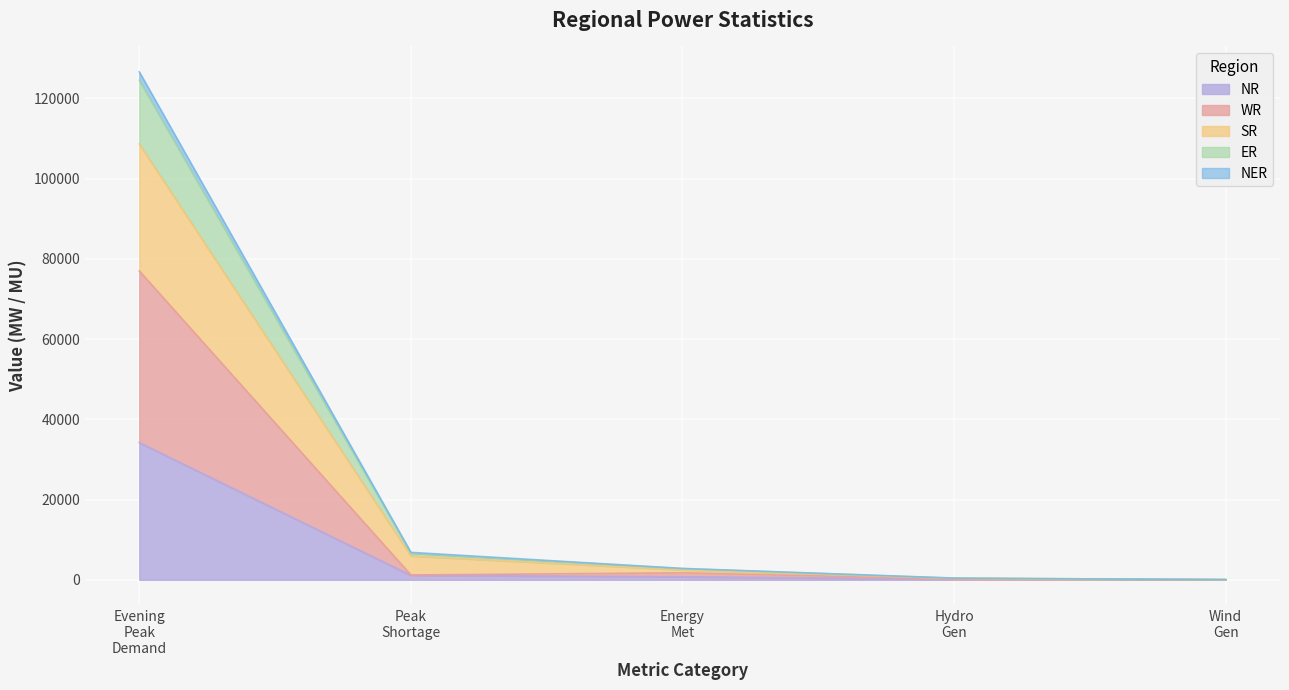

What are all the series names shown in the legend?

NR, WR, SR, ER, NER